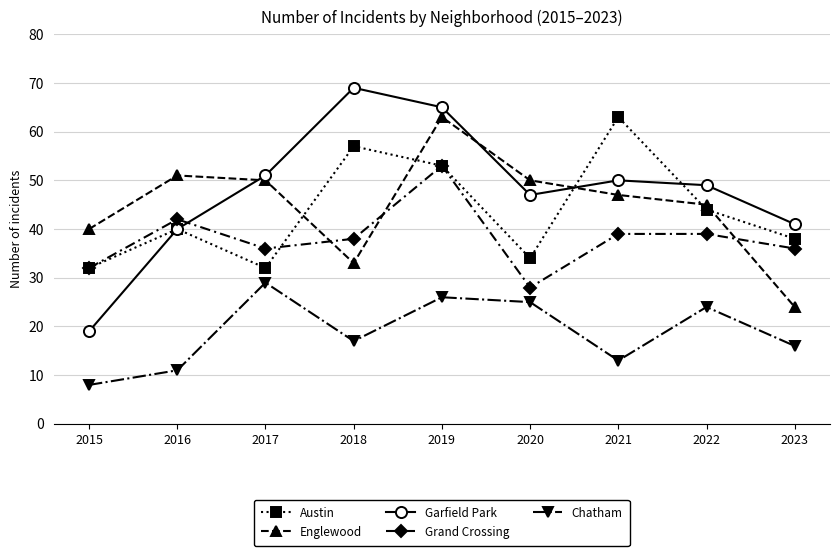

At which label does Grand Crossing reach its peak?

2019